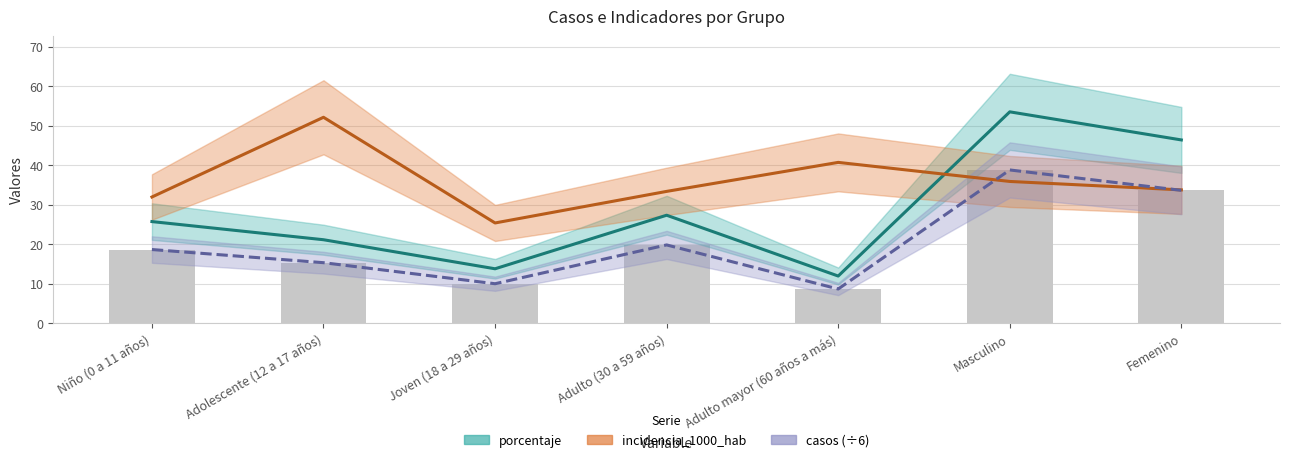

What value does the porcentaje series have at Niño (0 a 11 años)?

25.8